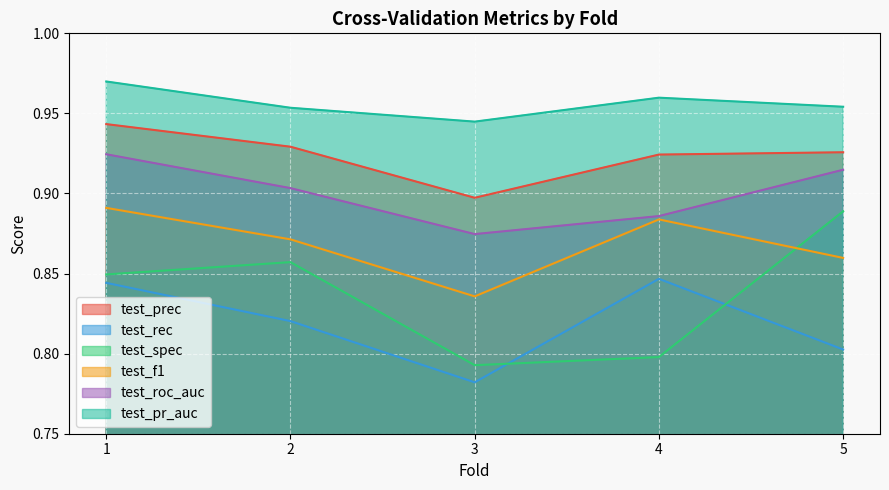

What is the total value across all series at 4?

5.3